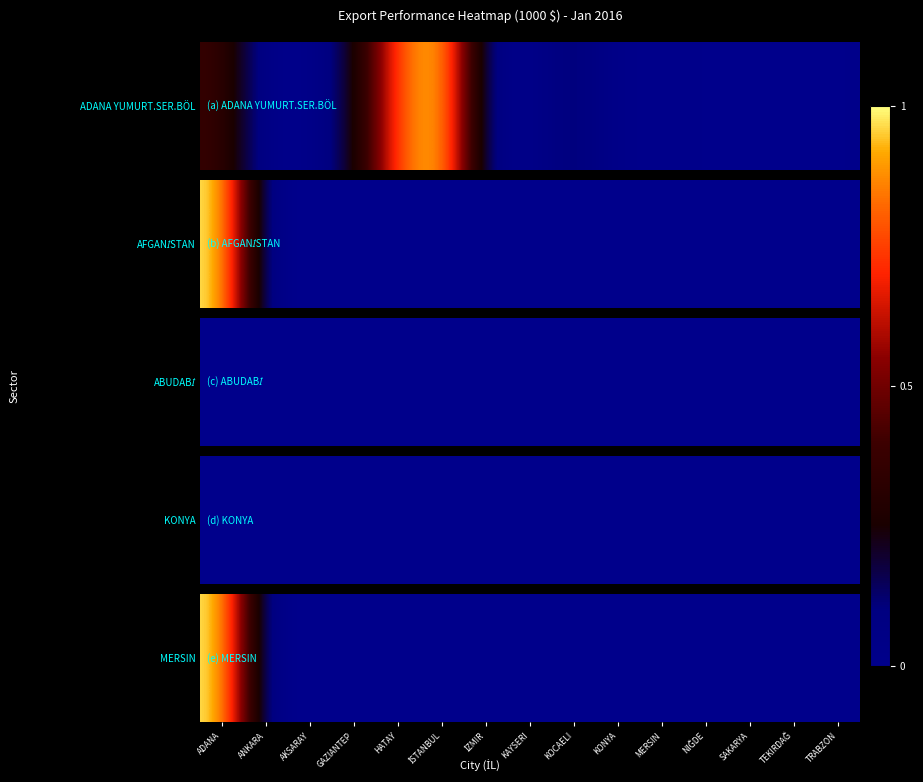

The value at KONYA is 0. True or false?

True